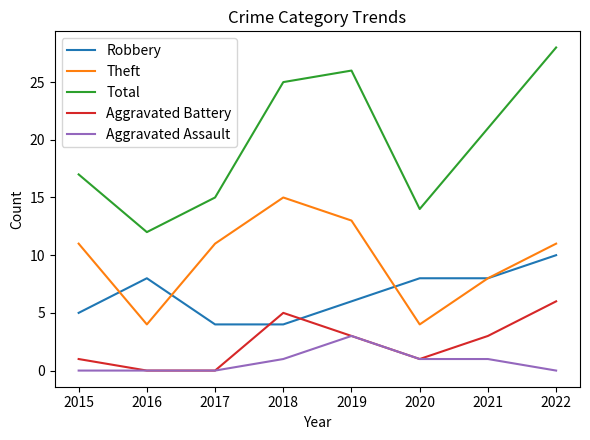

The Robbery series shows 8 at 2020. True or false?

True